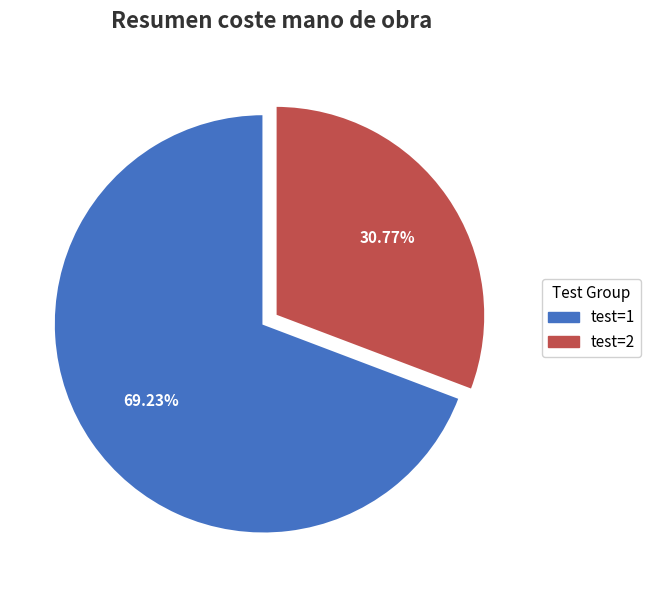

Between test=2 and test=1, which is larger?

test=1